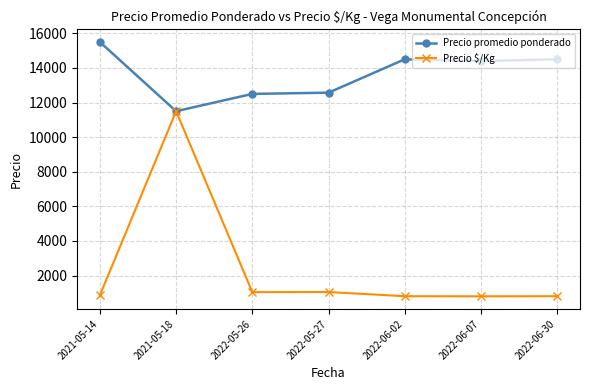

What are all the series names shown in the legend?

Precio promedio ponderado, Precio $/Kg